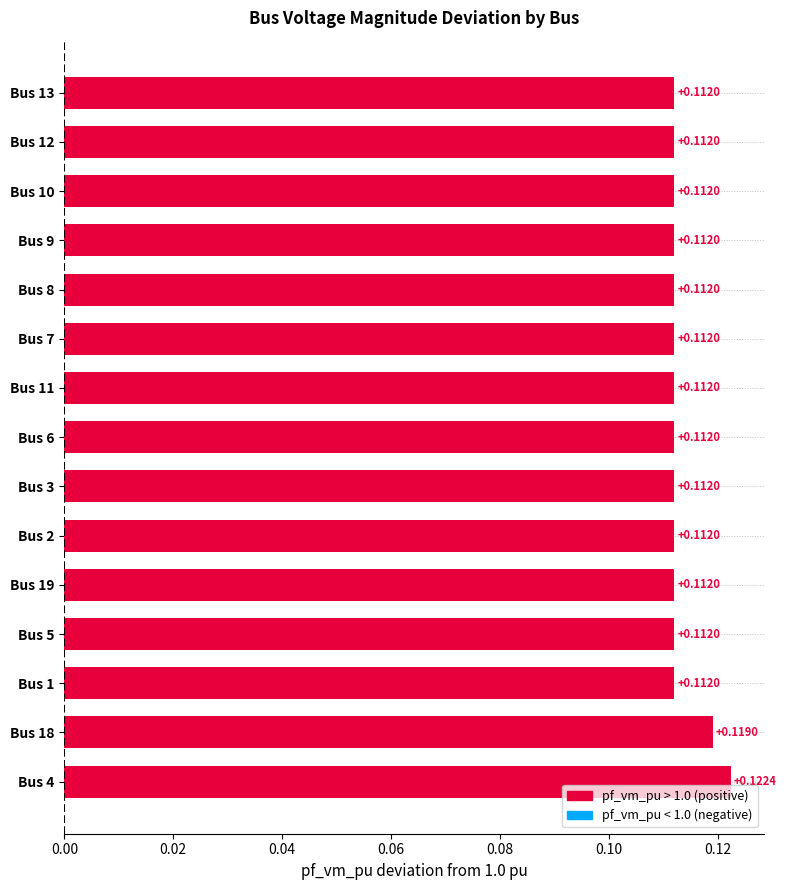

What is the sum of all values?

1.7